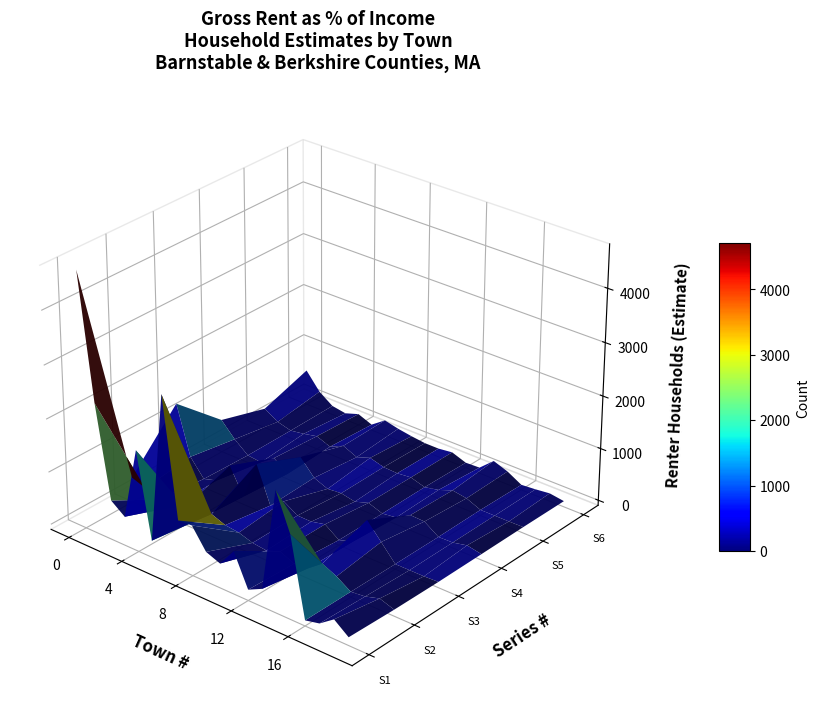

Reading left to right, what are all the values shown in this chart?

B25070_001E: 4707	2375	651	453	1815	223	3057	832	852	469	365	711	106	240	2180	1485	7	70	267	56
B25070_001M: 373	279	167	127	241	110	332	233	203	120	89	185	69	97	302	178	5	34	115	24
B25070_010E: 1322	395	70	150	545	54	795	102	296	133	128	190	0	82	608	305	0	0	0	11
B25070_004E: 531	256	44	15	205	0	438	144	37	62	8	95	0	36	194	183	0	6	66	13
B25070_010M: 281	124	54	95	153	51	176	59	152	78	66	93	12	68	169	126	12	12	12	16
B25070_005E: 583	258	74	30	118	12	202	140	97	65	64	97	0	11	250	152	0	22	53	12